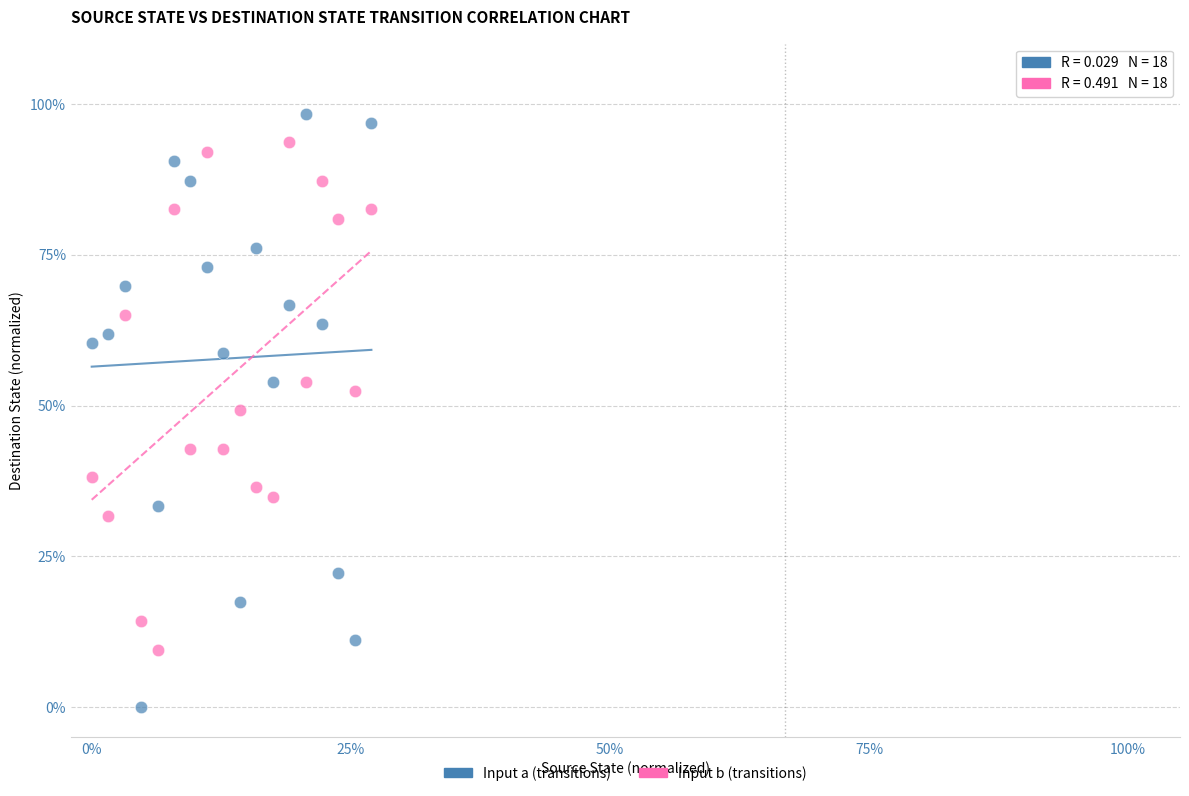

Which series reaches the minimum Y coordinate?

Input a (transitions)